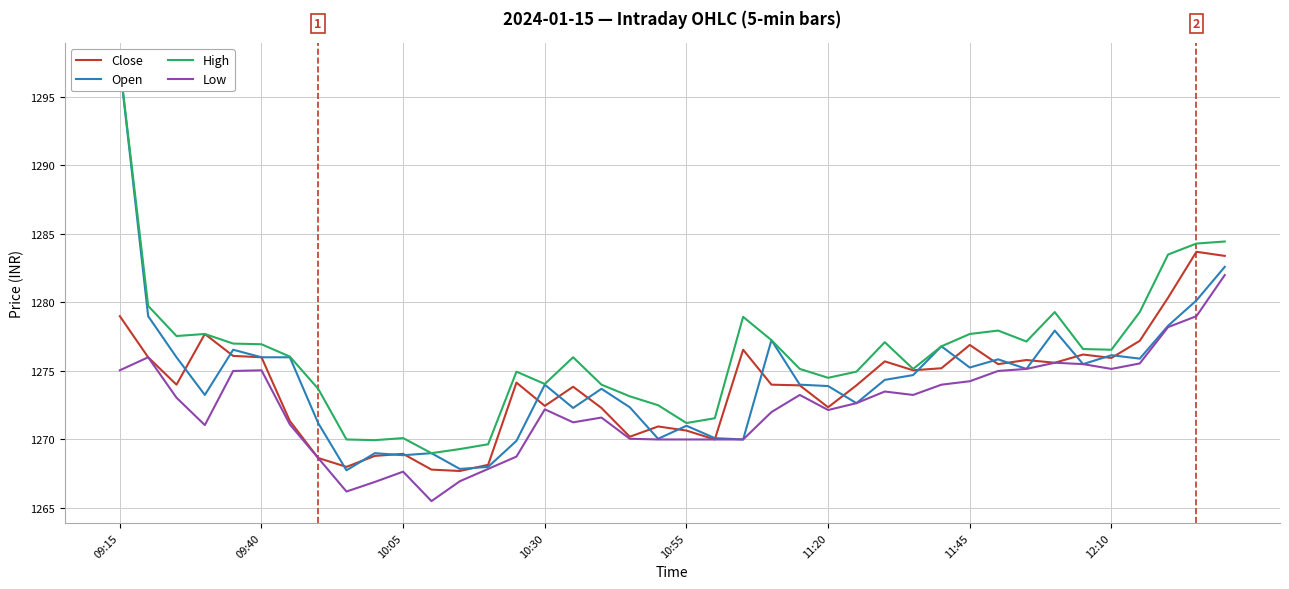

What is the average value of the Low series?

1272.4